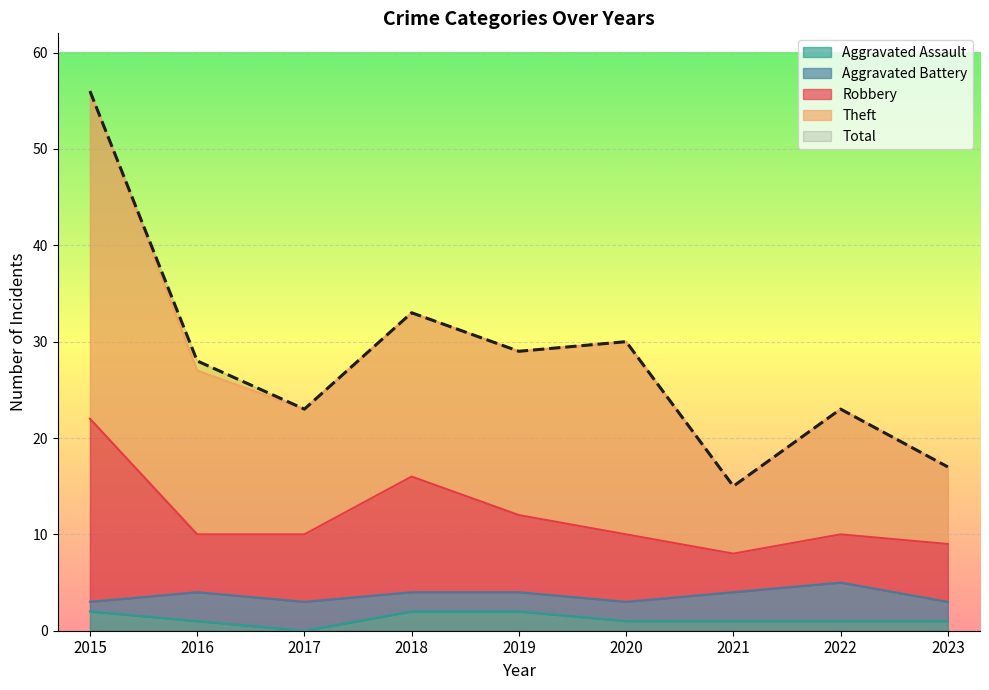

True or false: Total has a value of 42 at 2019.

False